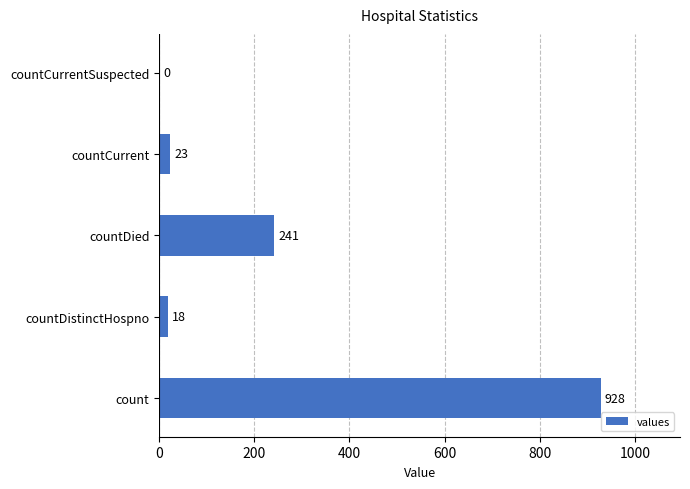

What is the sum of the values at countDistinctHospno and count?

946